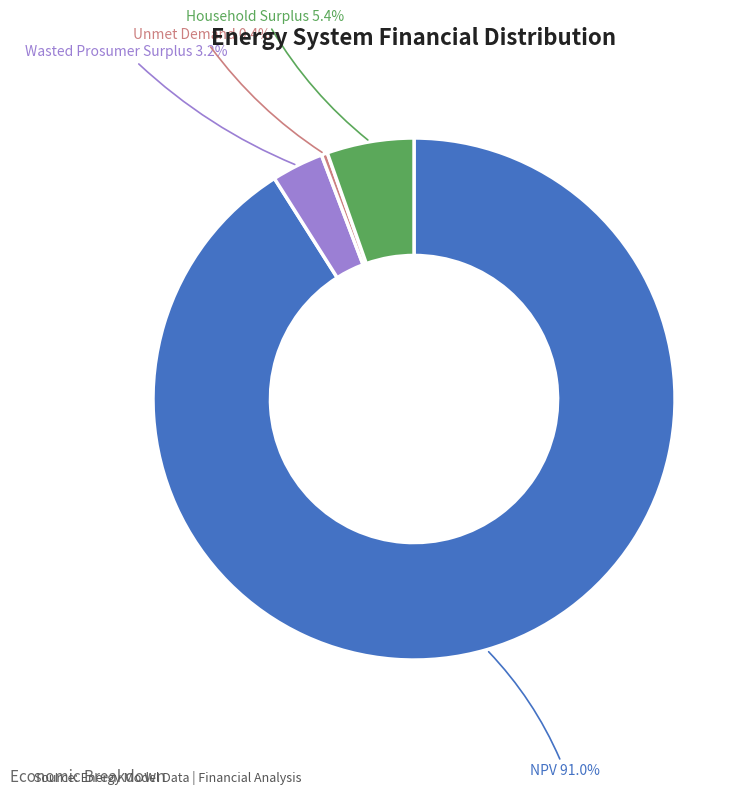

Which has a higher value, Wasted Prosumer Surplus or Unmet Demand?

Wasted Prosumer Surplus